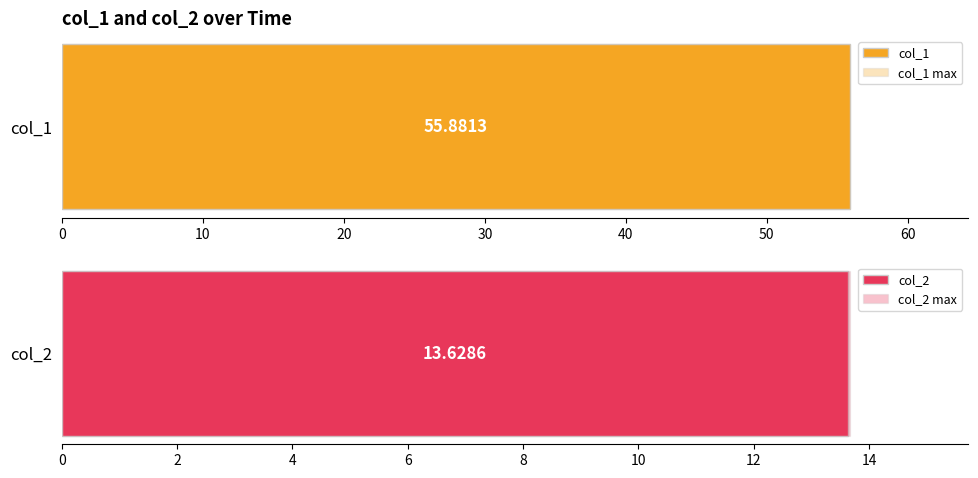

What is the total value across all series at 12:50:14?

69.5